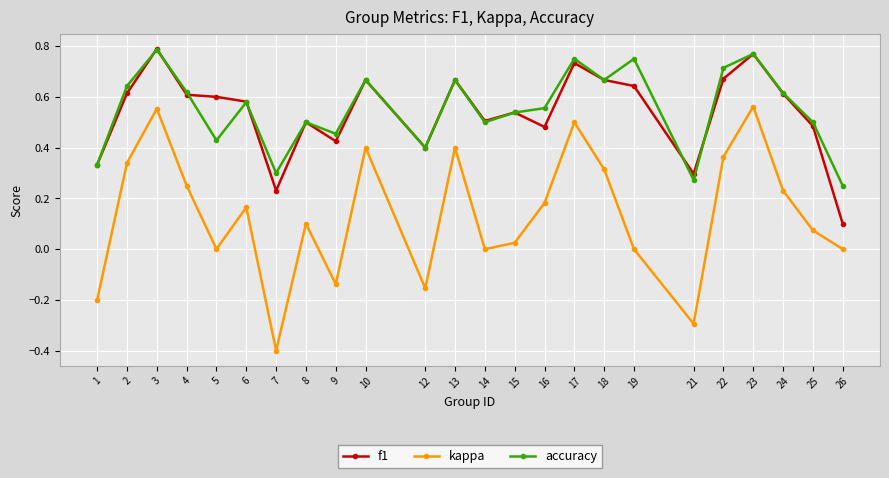

True or false: f1 and kappa intersect in this chart.

False